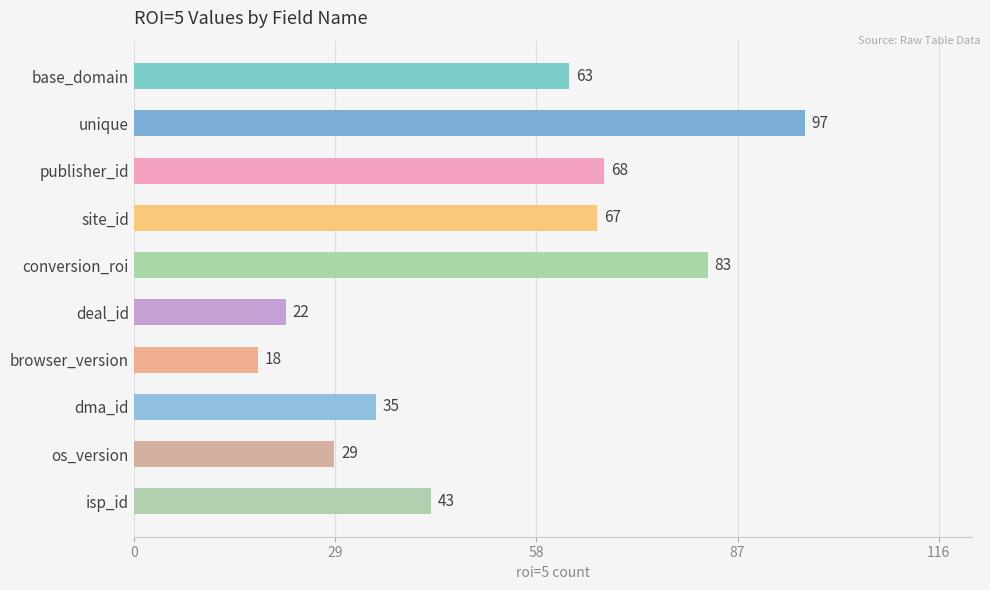

The chart shows a value of 97 at unique. True or false?

True